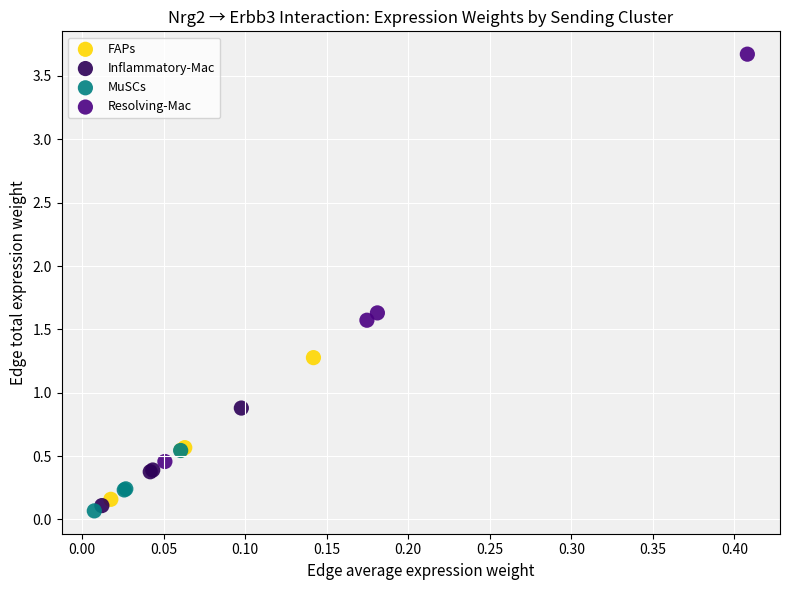

Which series contains the highest Y value?

Resolving-Mac